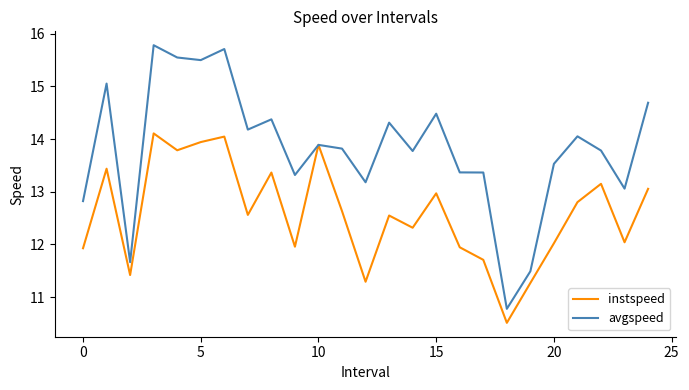

Which series has the largest range (max minus min)?

avgspeed